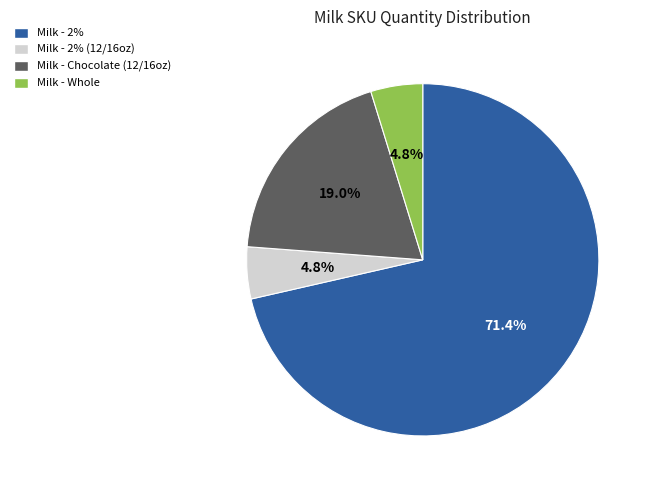

Is there any slice that represents more than half of the pie?

Yes